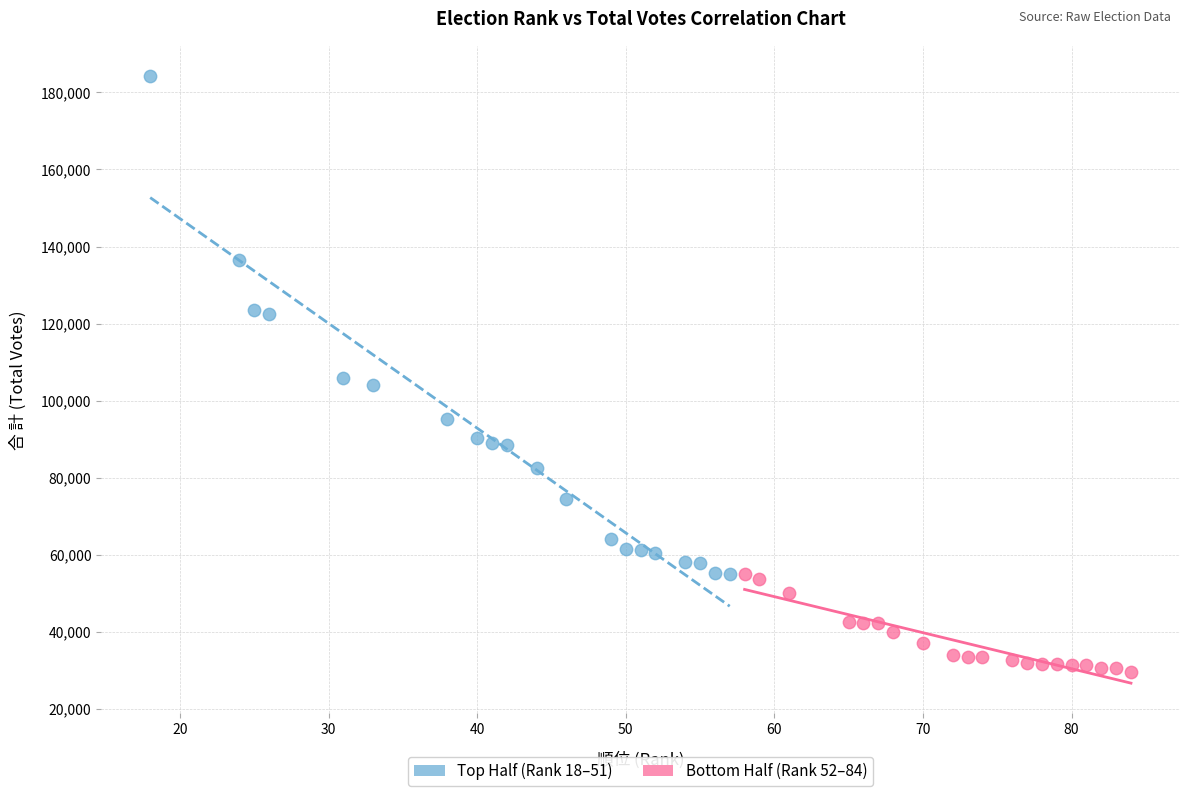

Which series has the largest Y range (max minus min)?

Top Half (Rank 18–51)